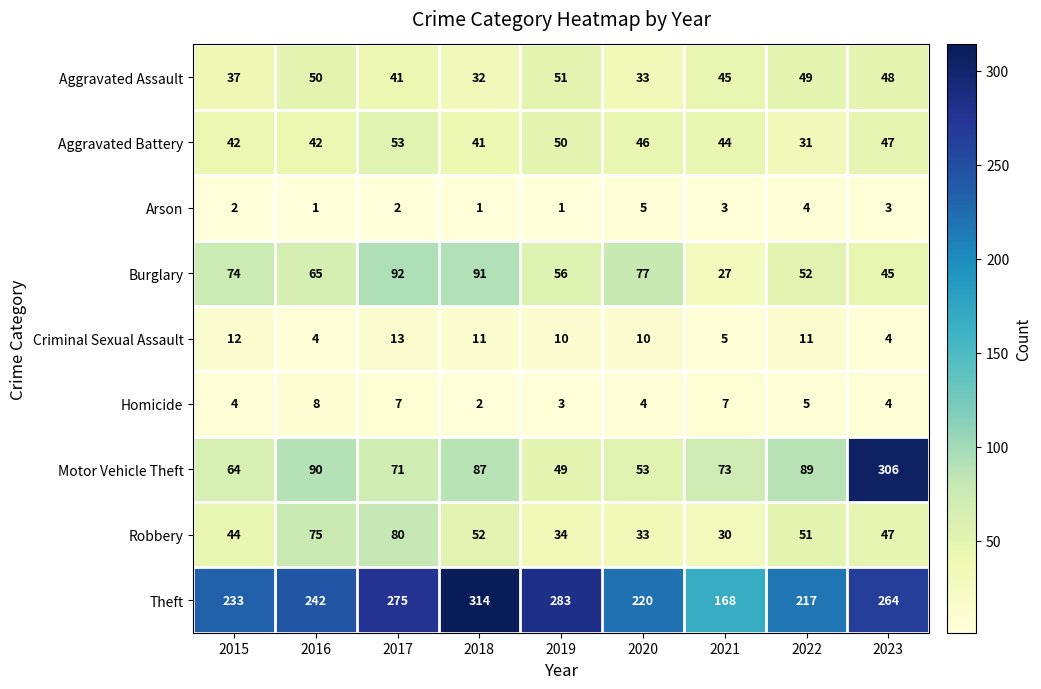

Count the Homicide values in the range 4 to 7.

6